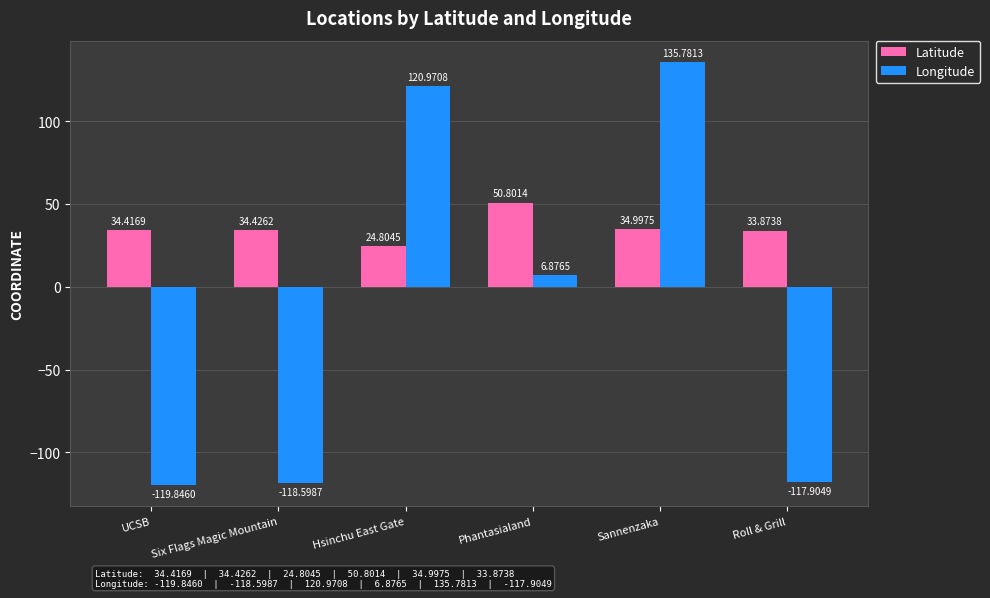

What position from the left is UCSB?

1